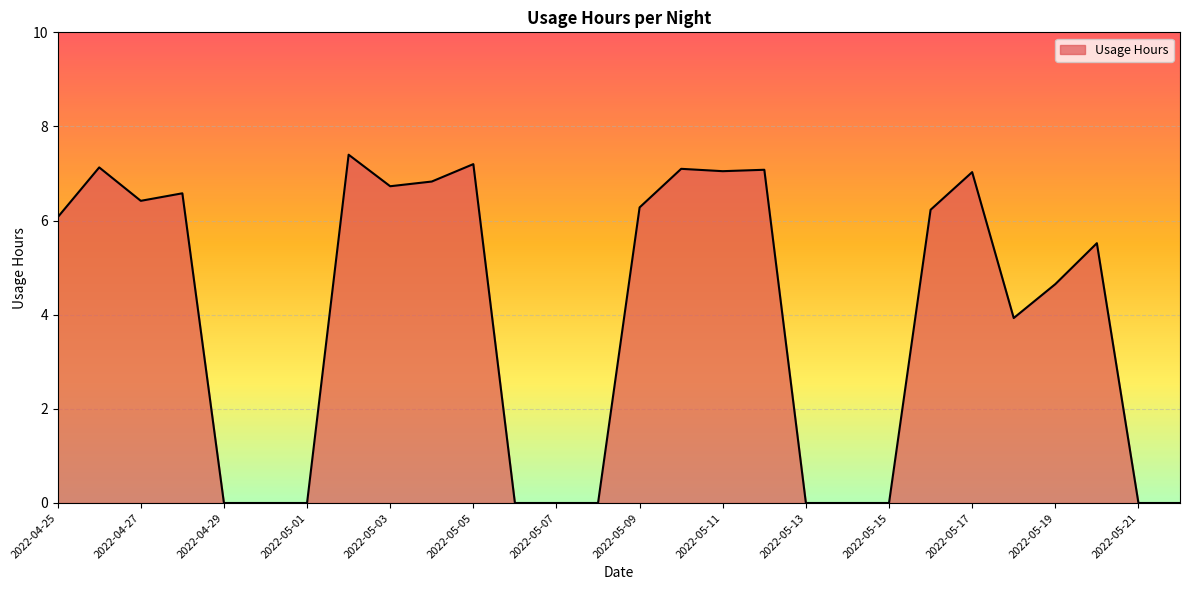

What is the maximum value shown in the chart?

7.4